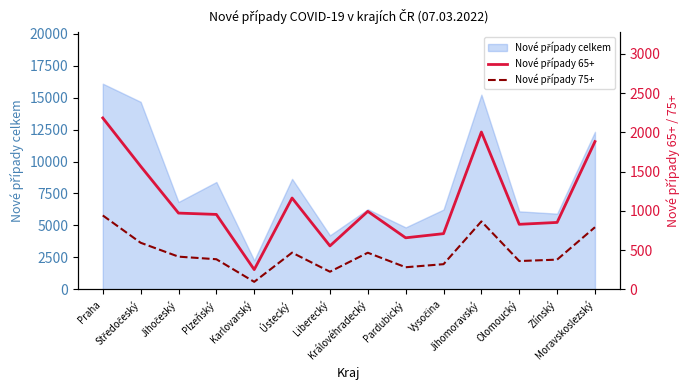

True or false: Nové případy 65+ and Nové případy 75+ intersect in this chart.

False